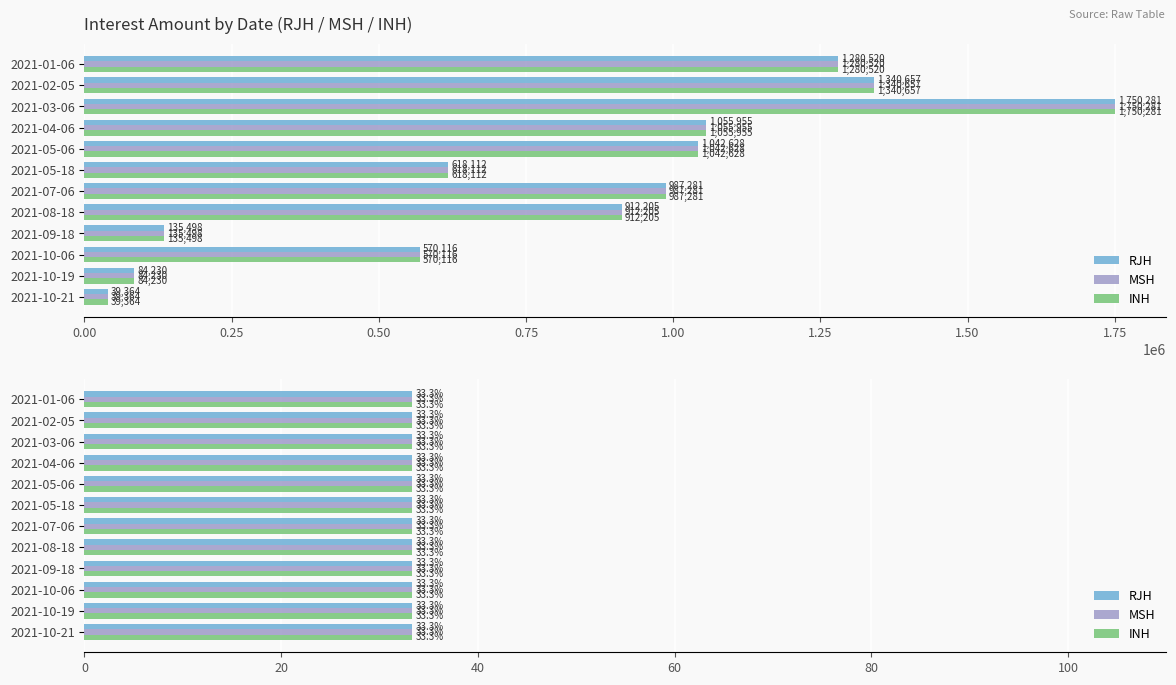

Reading left to right, transcribe all the data shown in this chart.

RJH: 2021-01-06=1280520.0	2021-02-05=1340657.0	2021-03-06=1750281.1	2021-04-06=1055954.7	2021-05-06=1042627.8	2021-05-18=618111.8	2021-07-06=987280.9	2021-08-18=912204.5	2021-09-18=135498.0	2021-10-06=570116.0	2021-10-19=84229.8	2021-10-21=39364.1
MSH: 2021-01-06=1280520.0	2021-02-05=1340657.0	2021-03-06=1750281.1	2021-04-06=1055954.7	2021-05-06=1042627.8	2021-05-18=618111.8	2021-07-06=987280.9	2021-08-18=912204.5	2021-09-18=135498.0	2021-10-06=570116.0	2021-10-19=84229.8	2021-10-21=39364.1
INH: 2021-01-06=1280520.0	2021-02-05=1340657.0	2021-03-06=1750281.1	2021-04-06=1055954.7	2021-05-06=1042627.8	2021-05-18=618111.8	2021-07-06=987280.9	2021-08-18=912204.5	2021-09-18=135498.0	2021-10-06=570116.0	2021-10-19=84229.8	2021-10-21=39364.1